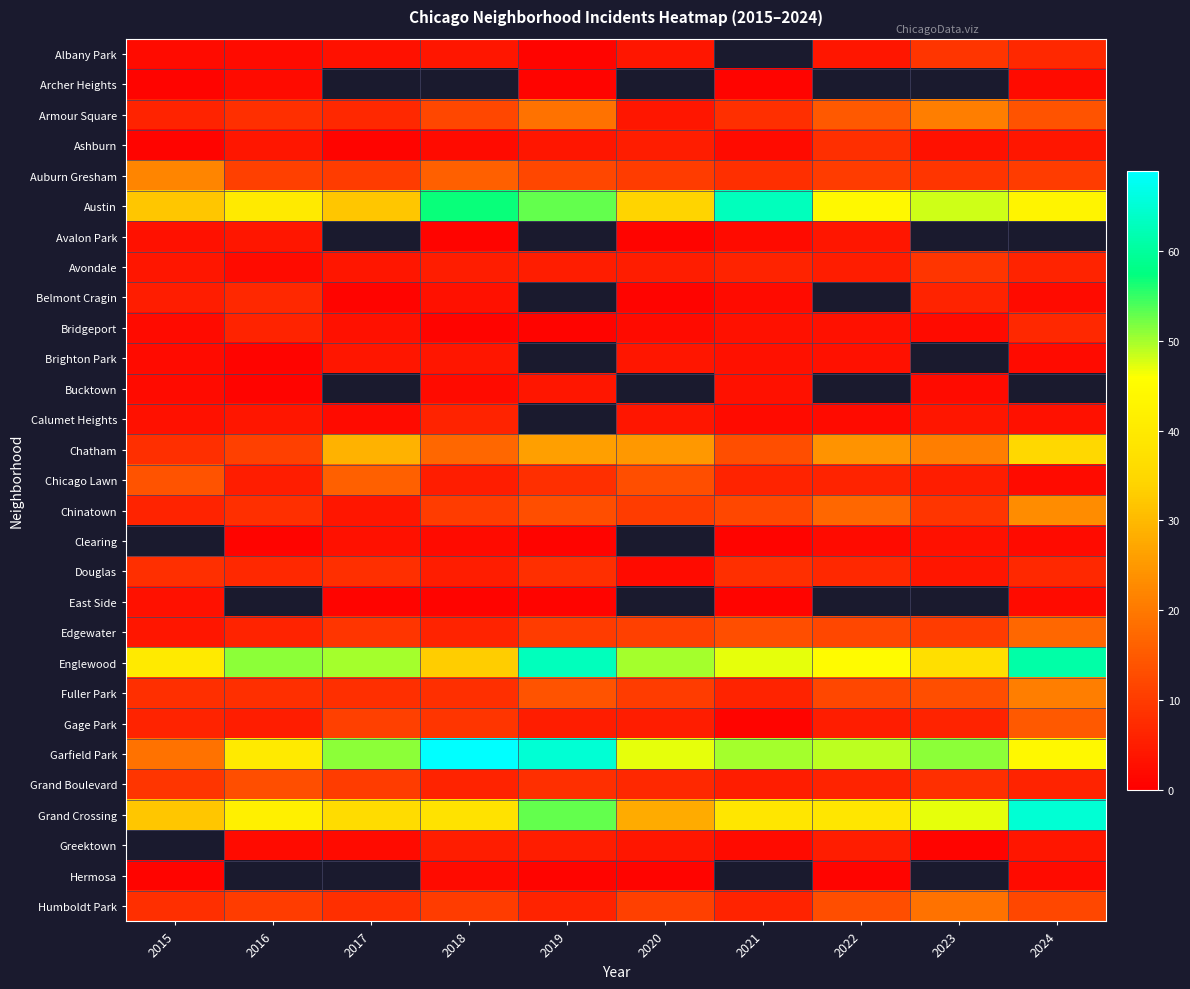

Rank the series at 2022 from lowest to highest value.

Albany Park, Archer Heights, Hermosa, Calumet Heights, Clearing, Bridgeport, Brighton Park, Avalon Park, Avondale, Gage Park, Greektown, Chicago Lawn, Grand Boulevard, Douglas, Ashburn, Auburn Gresham, Edgewater, Fuller Park, Humboldt Park, Armour Square, Chinatown, Chatham, Grand Crossing, Austin, Belmont Cragin, Bucktown, East Side, Englewood, Garfield Park